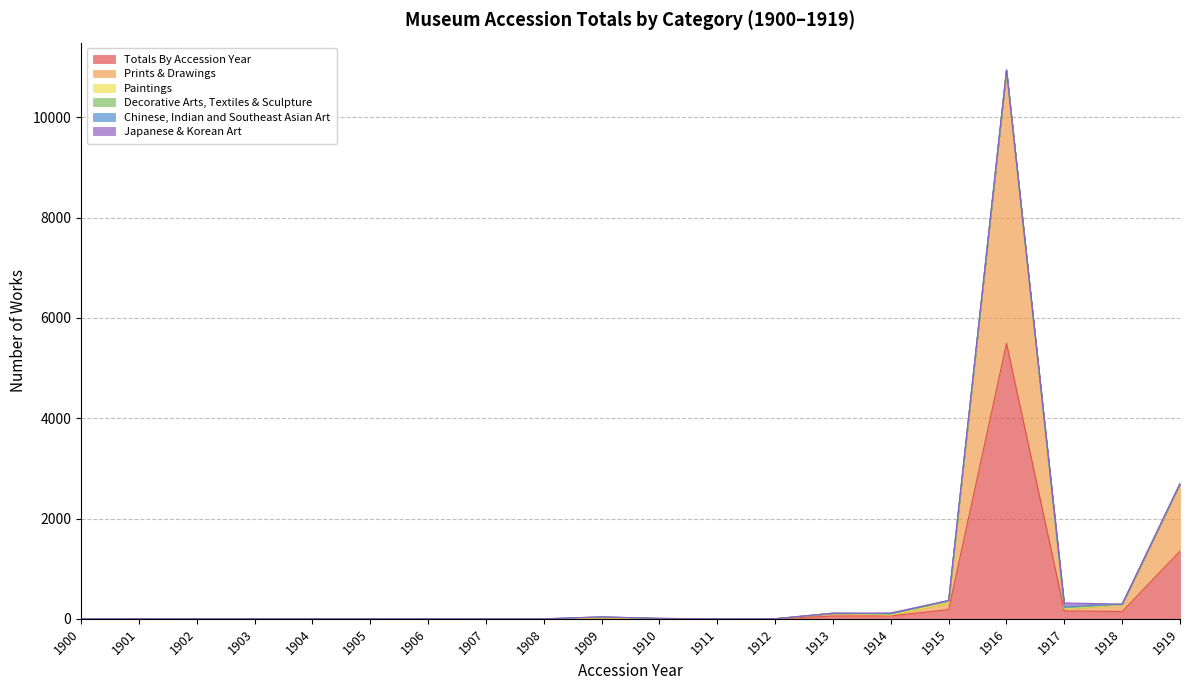

Which series has the largest total across all categories?

Totals By Accession Year